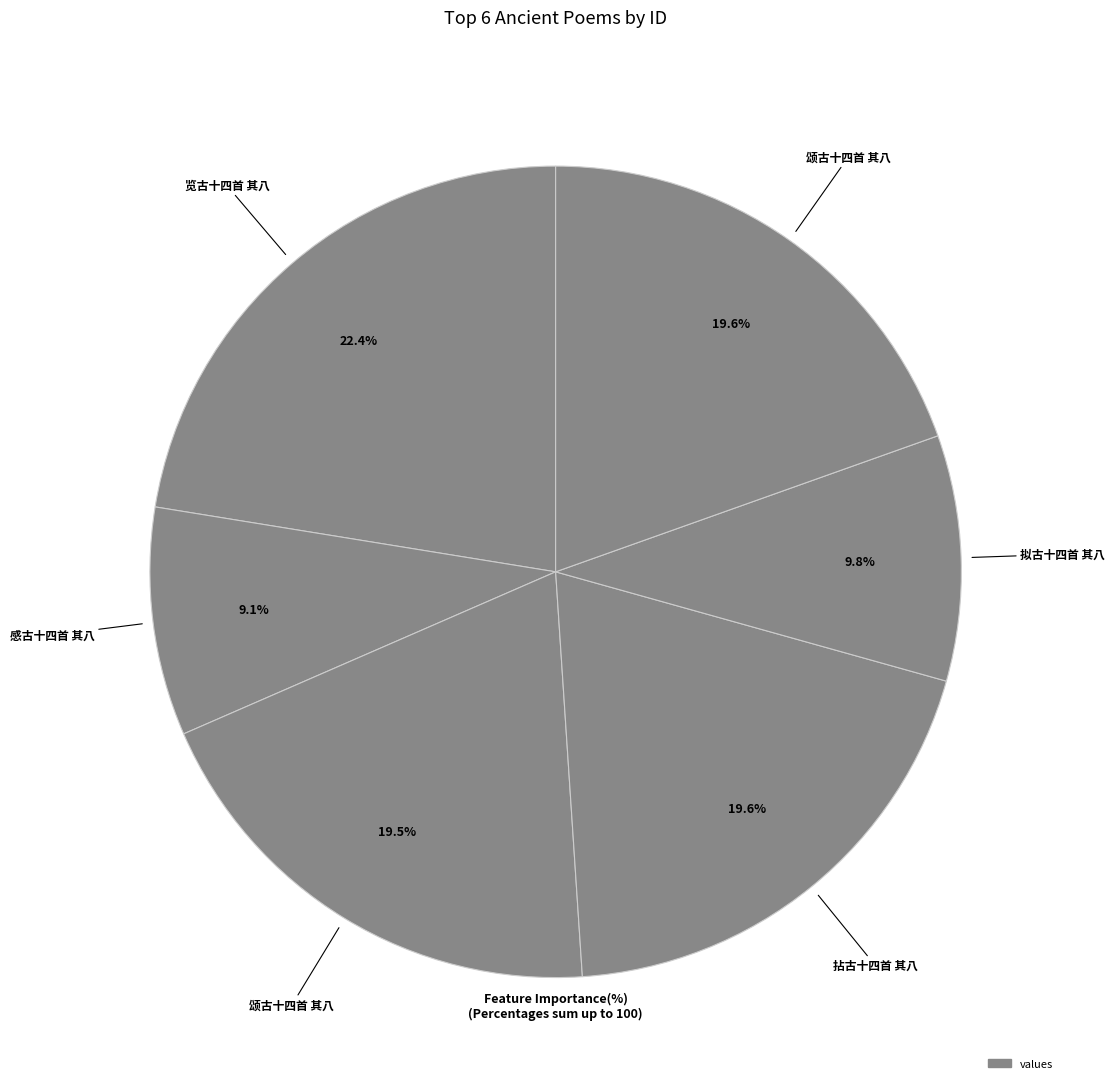

How many segments does this pie chart have?

6